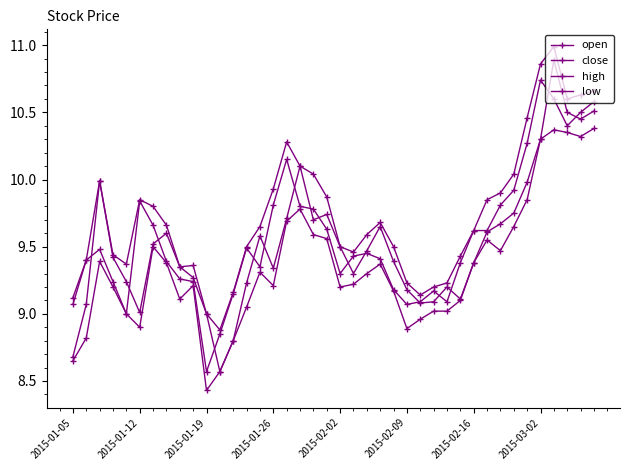

Does the chart have visible grid lines?

No